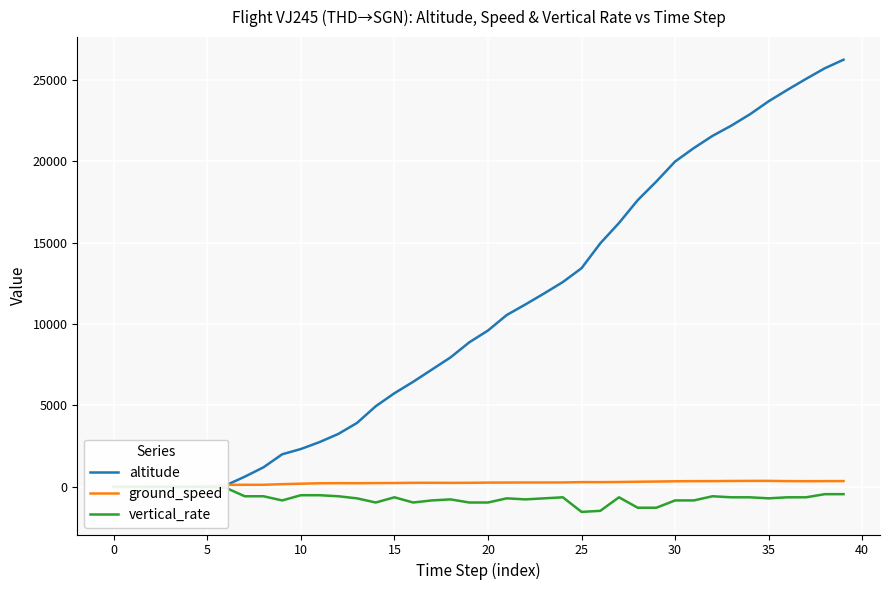

At which label is vertical_rate closest to -768?

18